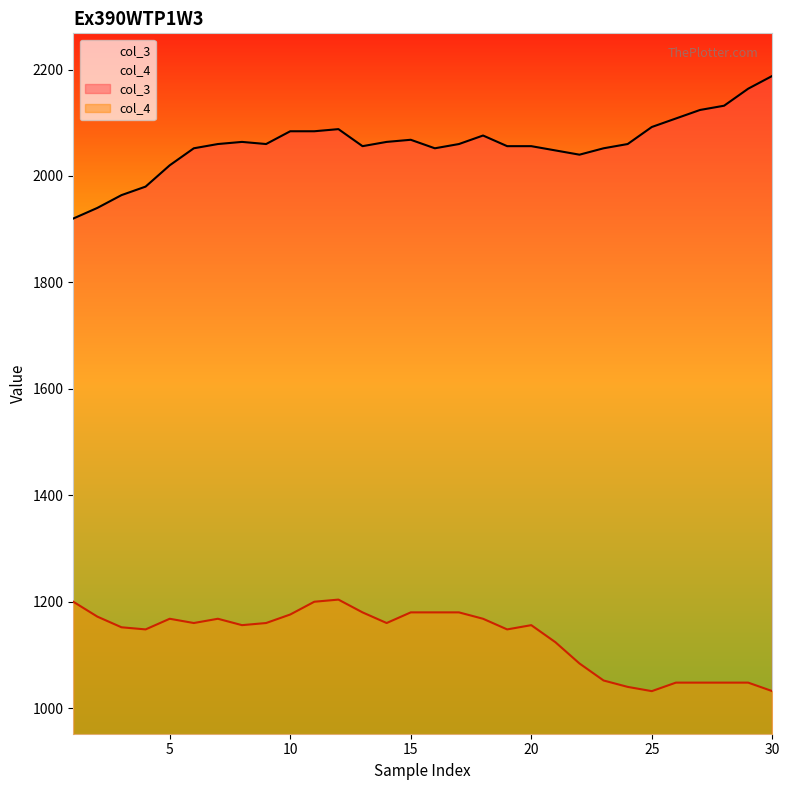

Reading left to right, what are all the values shown in this chart?

col_3: 1920	1940	1964	1980	2020	2052	2060	2064	2060	2084	2084	2088	2056	2064	2068	2052	2060	2076	2056	2056	2048	2040	2052	2060	2092	2108	2124	2132	2164	2188
col_4: 1200	1172	1152	1148	1168	1160	1168	1156	1160	1176	1200	1204	1180	1160	1180	1180	1180	1168	1148	1156	1124	1084	1052	1040	1032	1048	1048	1048	1048	1032